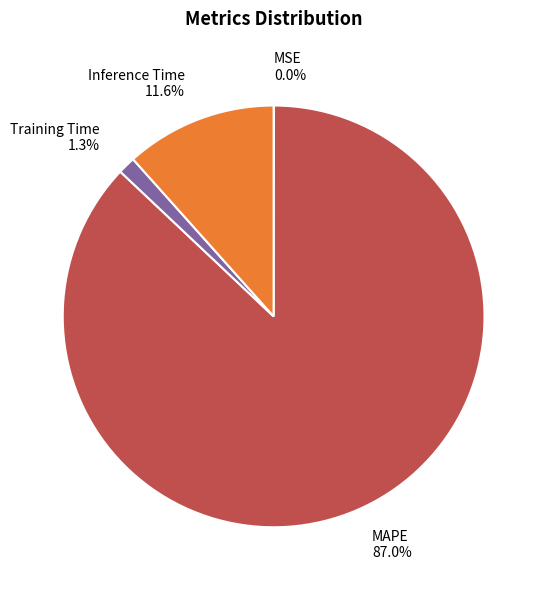

Between Inference Time 11.6% and MAPE 87.0%, which is larger?

MAPE 87.0%